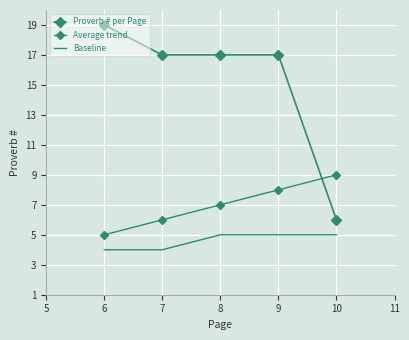

True or false: Average trend and Baseline cross at least once.

False